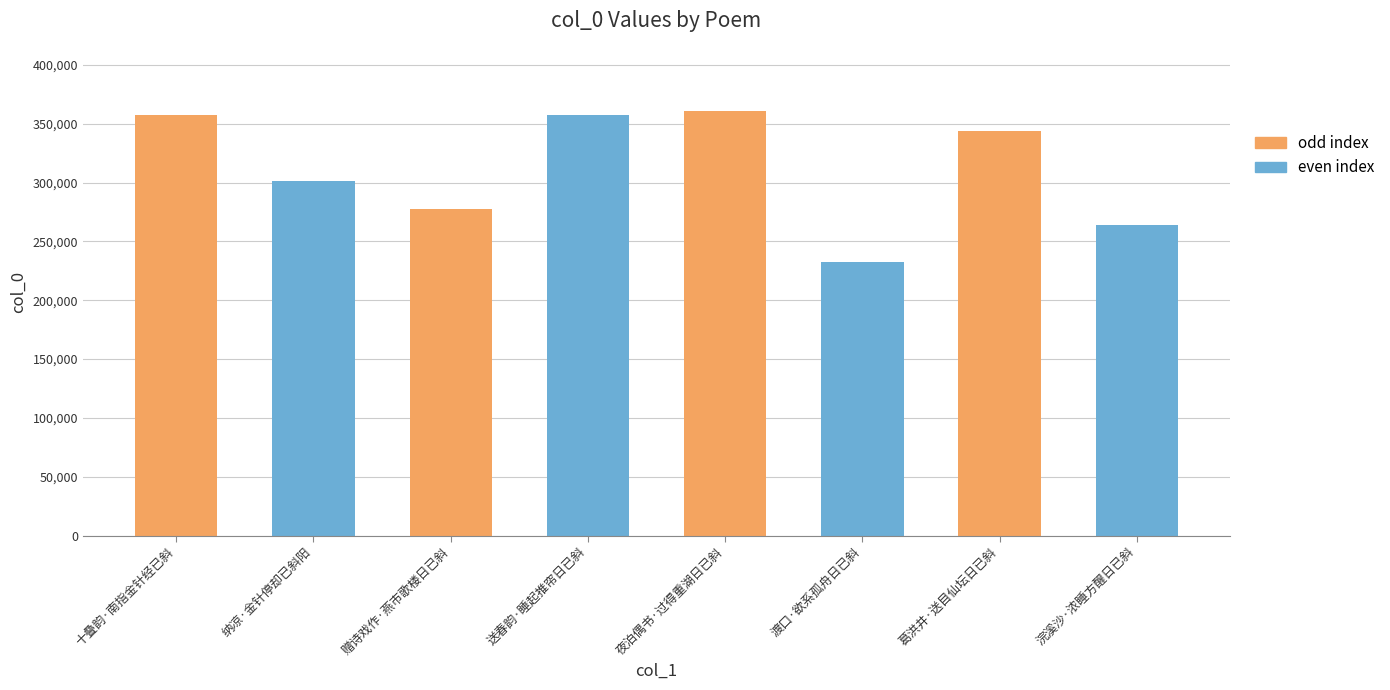

What is the ratio of the value at 葛洪井·送目仙坛日已斜 to the value at 纳凉·金针停却已斜阳?

1.1